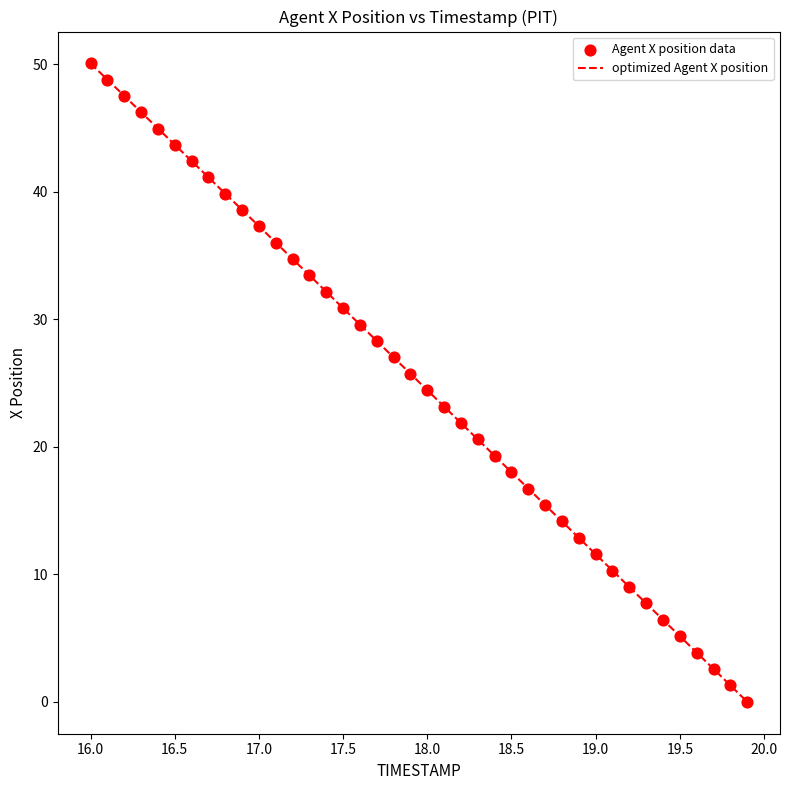

What is the greatest value displayed?

50.1